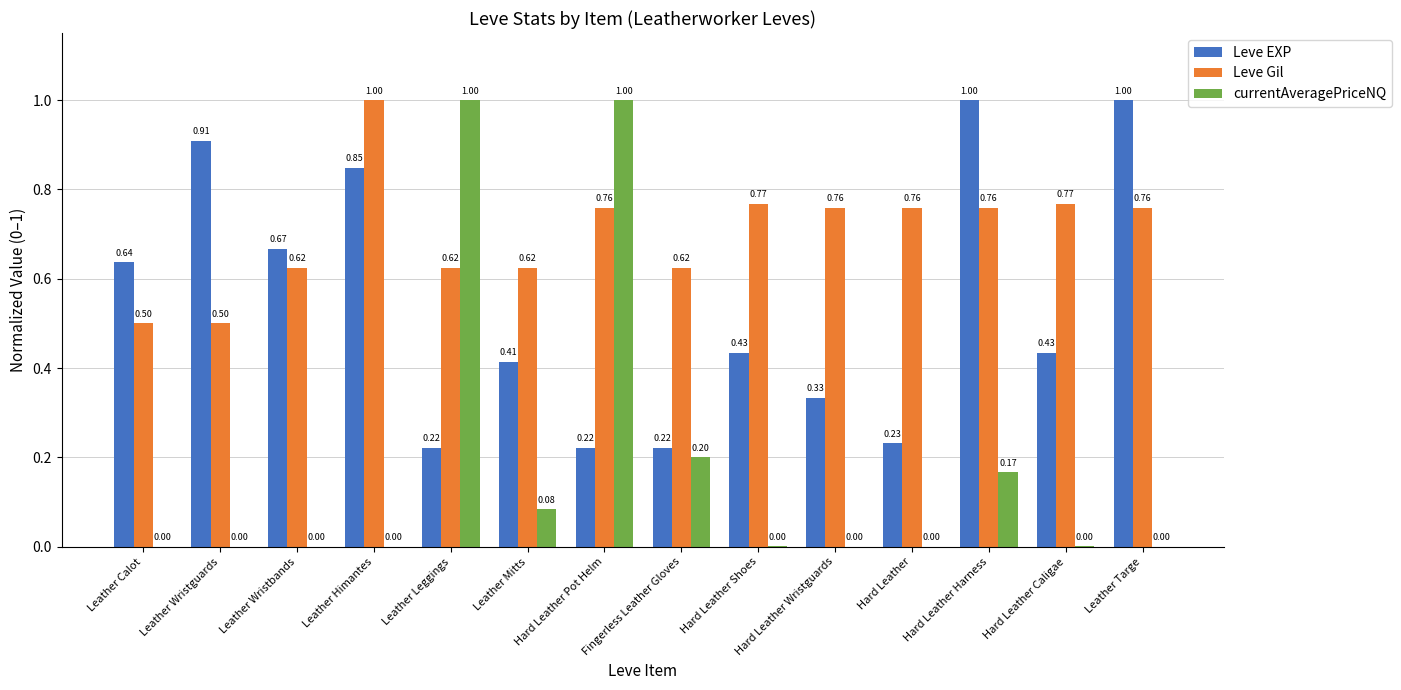

How many groups of bars are there?

14